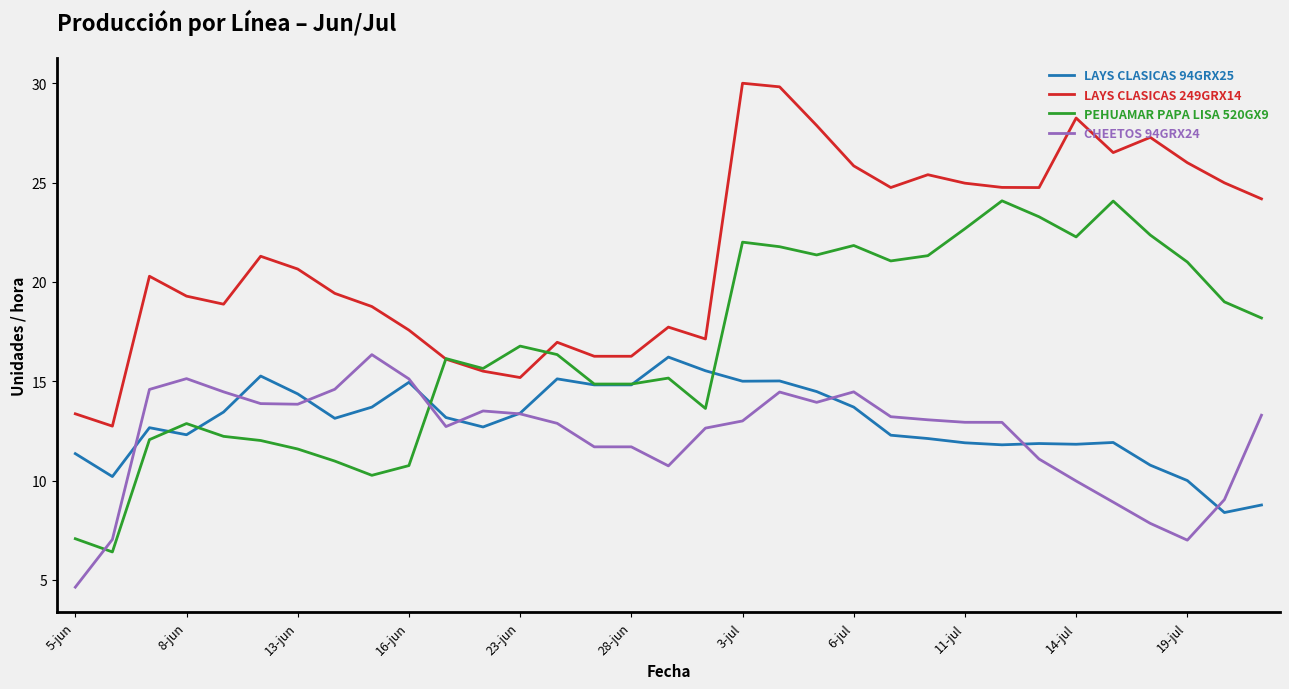

What is the difference between the maximum and minimum values in the LAYS CLASICAS 249GRX14 series?

17.3